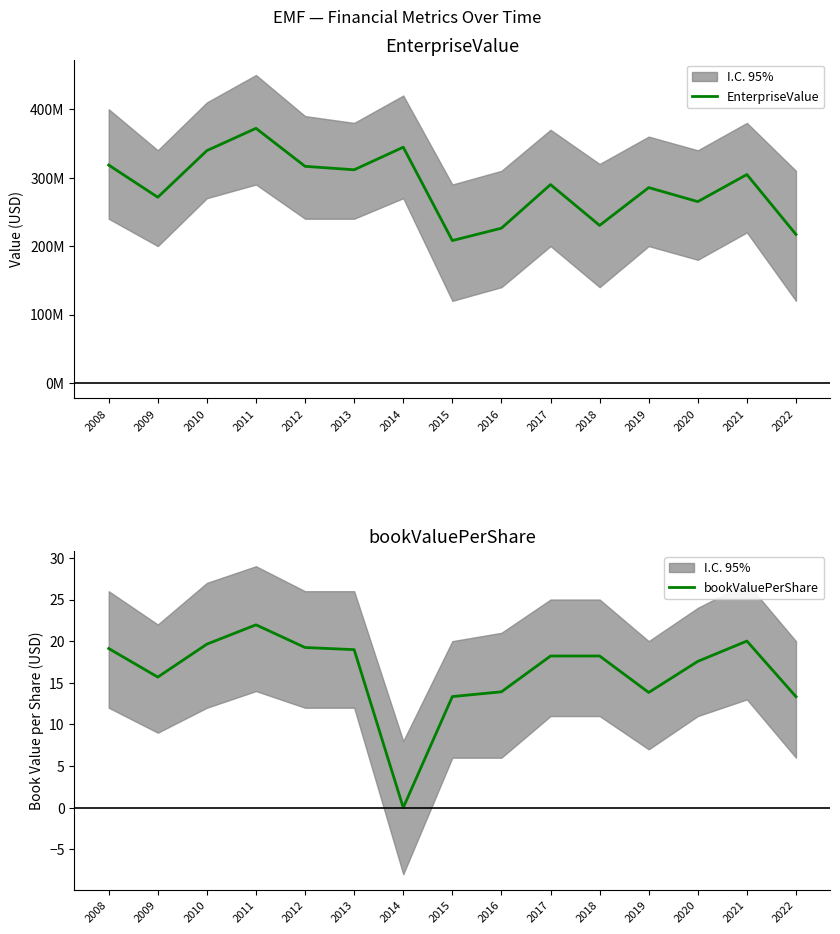

Does the chart have visible grid lines?

No